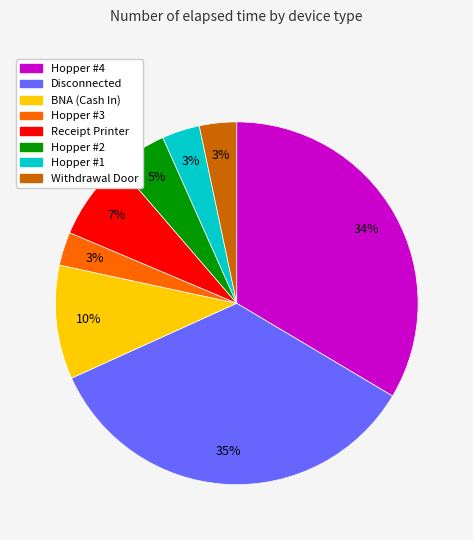

To the nearest percent, what is the average slice percentage?

12%